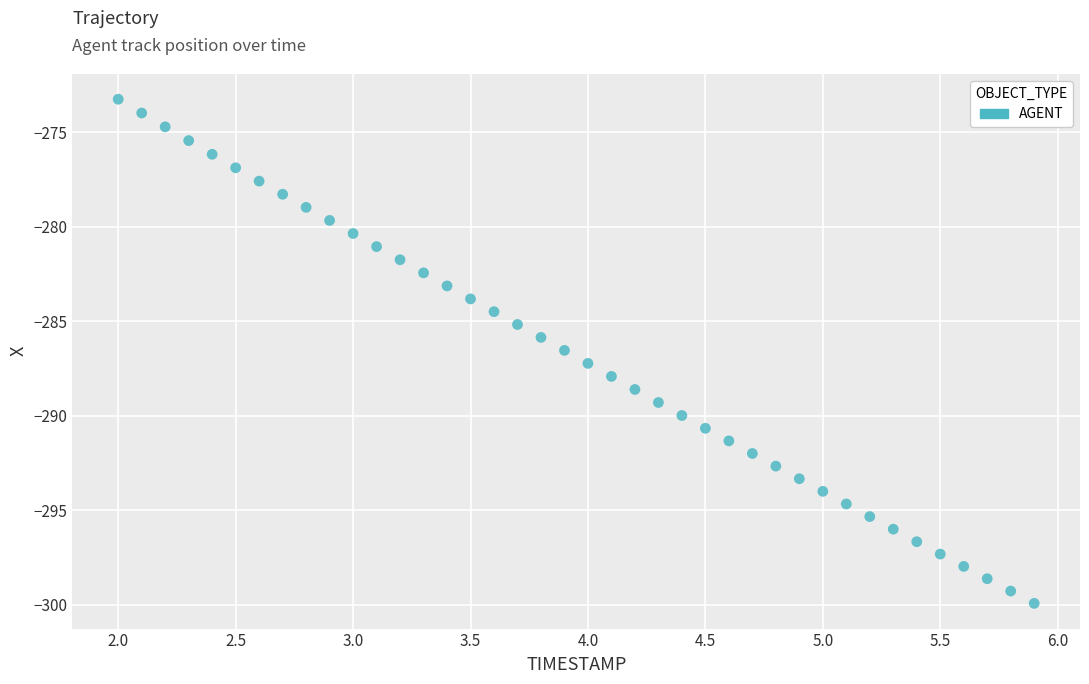

What is the range of Y values (max minus min)?

26.7